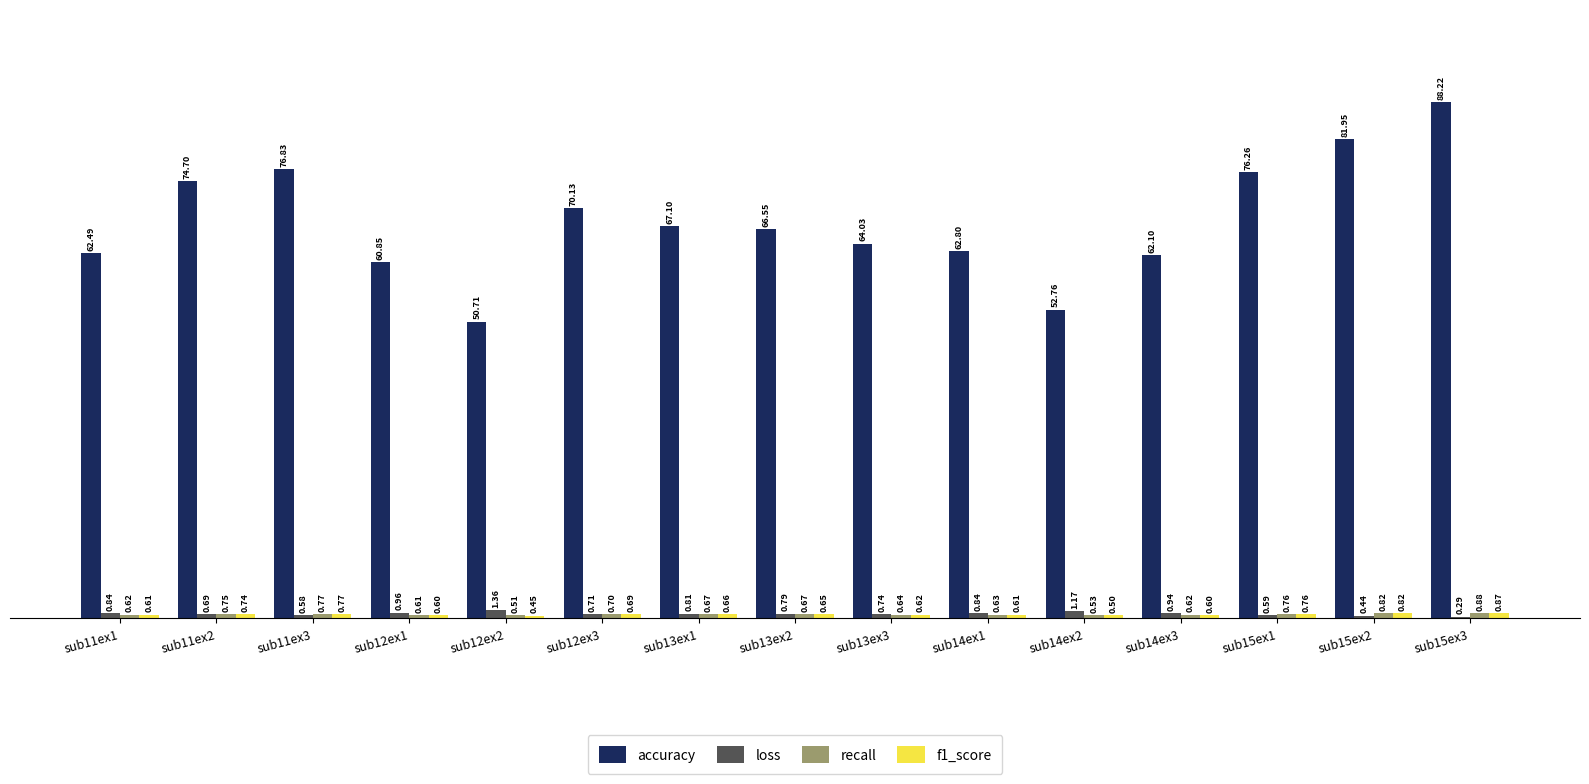

What is the sum of all loss values?

11.7